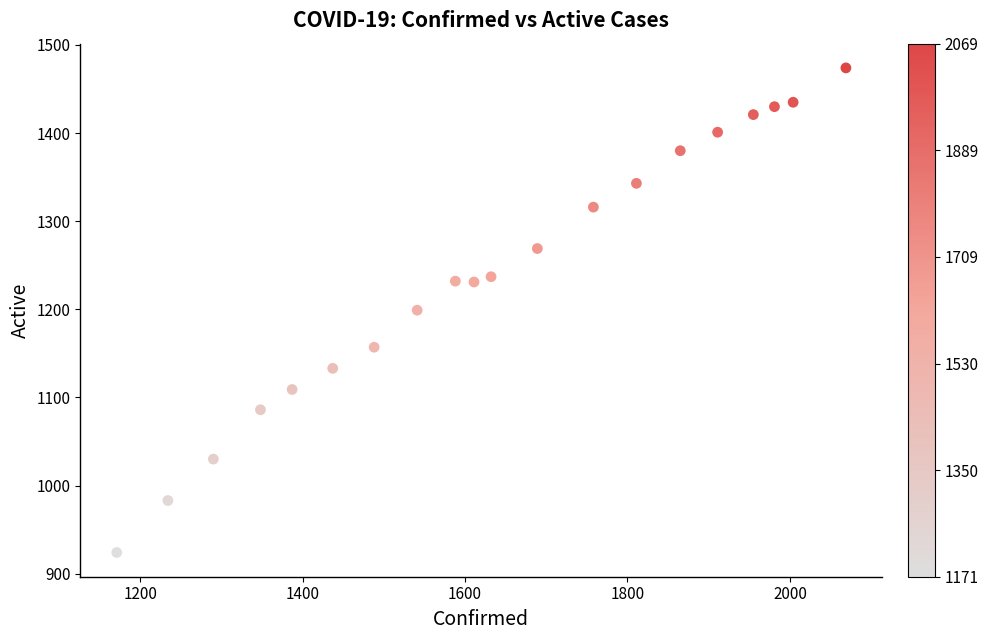

What is the range of Y values (max minus min)?

550